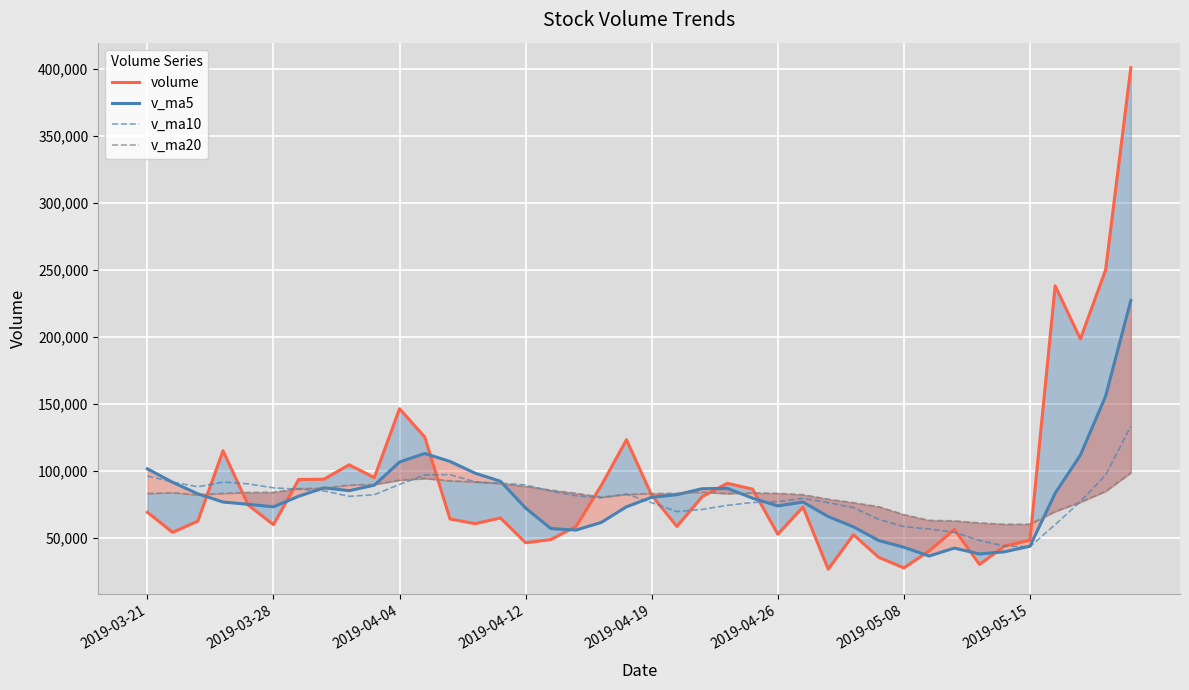

Does the chart display data point markers on the line(s)?

No